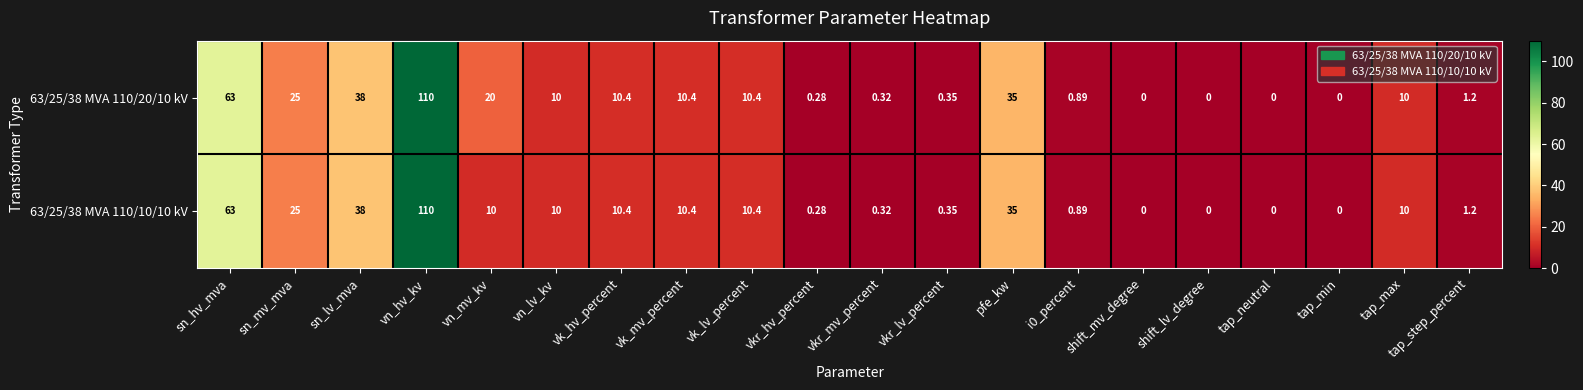

Which label corresponds to the largest value in the chart?

vn_hv_kv